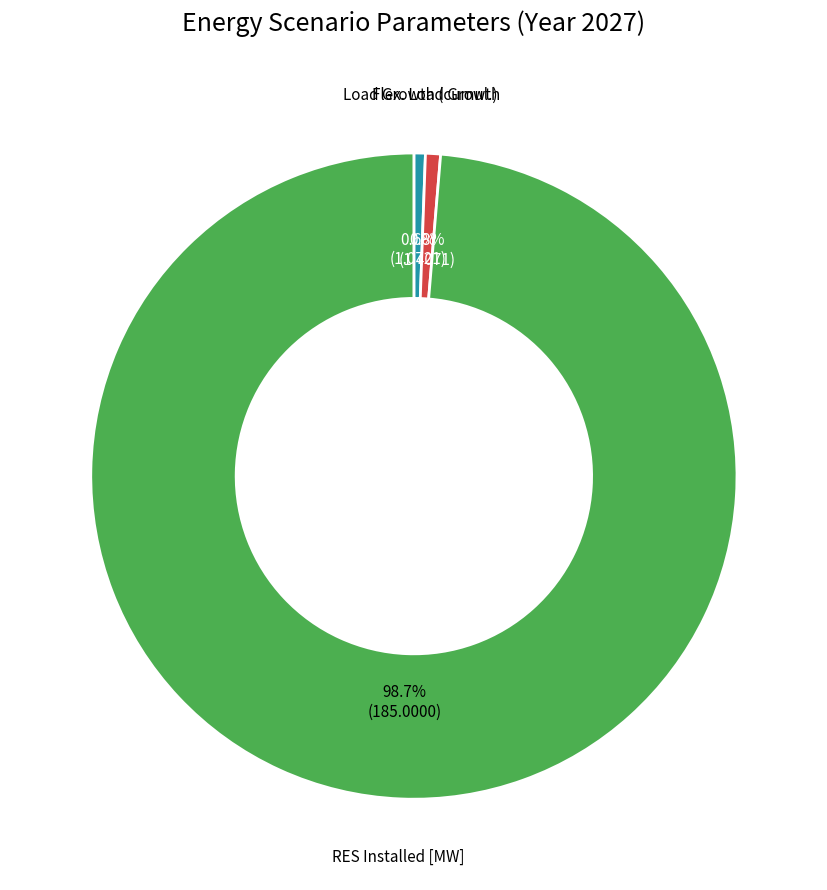

Which category has the biggest portion of the pie?

RES Installed [MW]